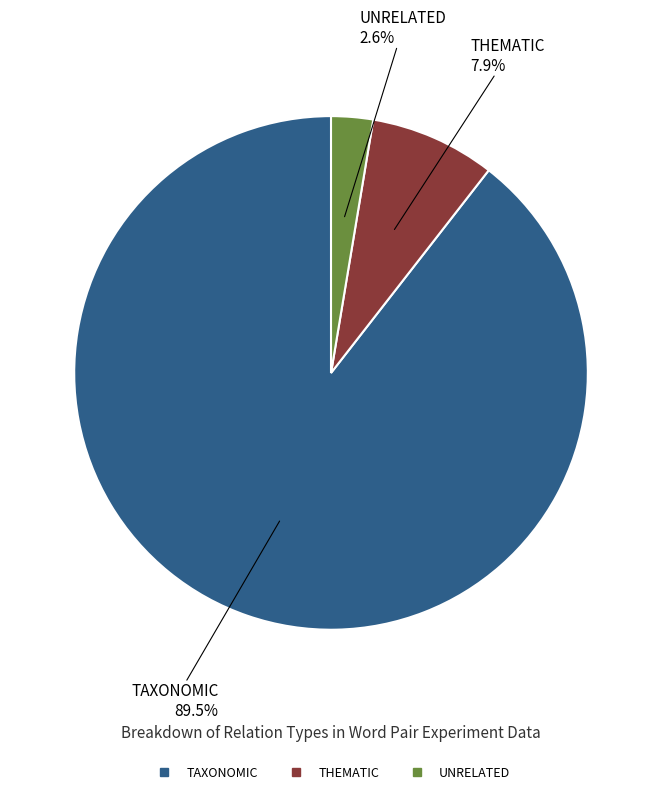

Does any single category account for the majority?

Yes